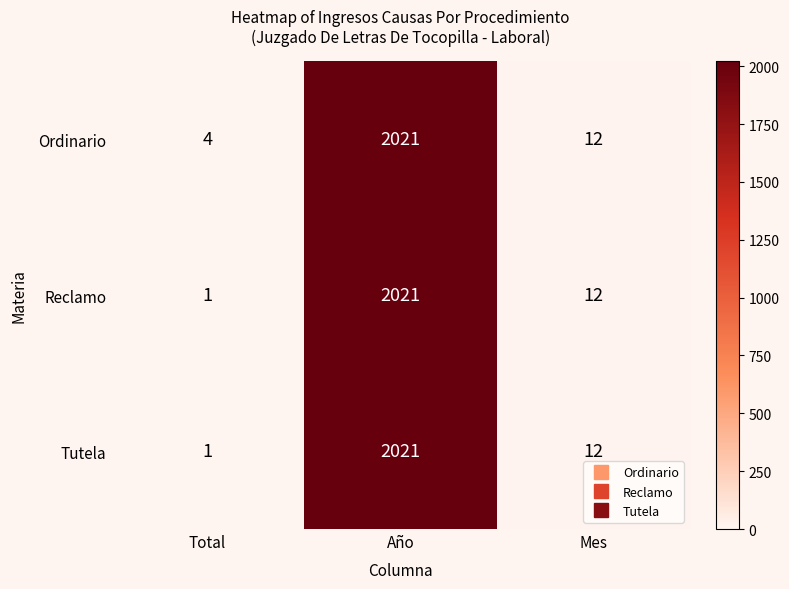

How many data points does each series have?

3